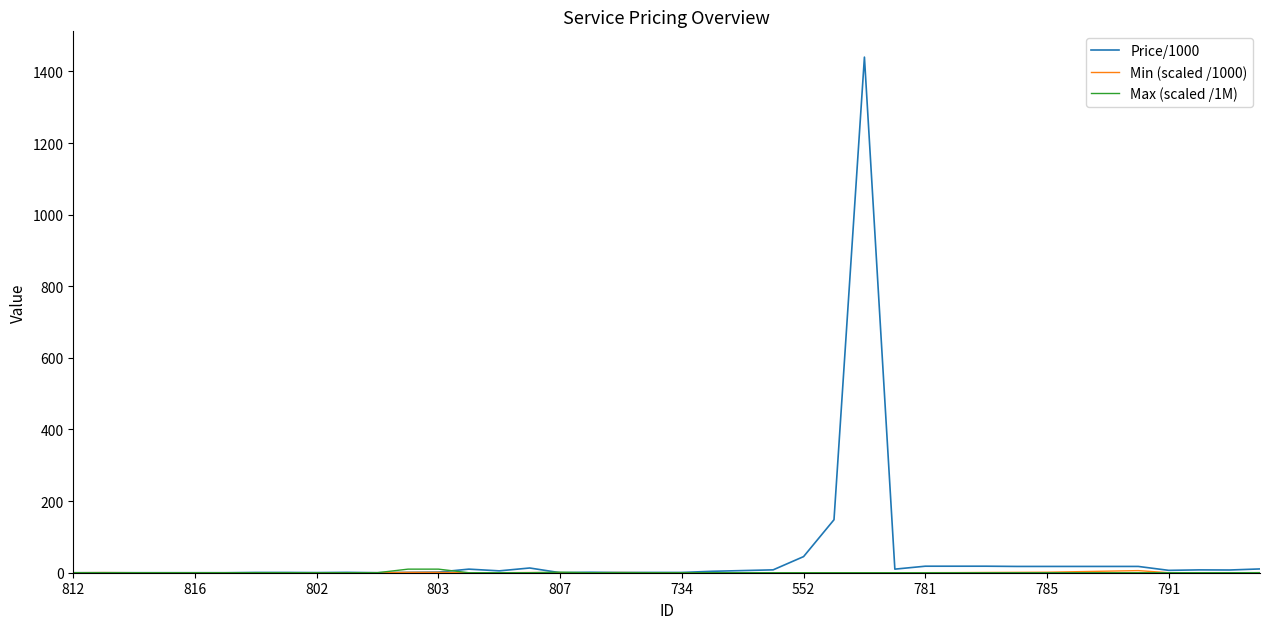

Which series has the widest spread of values?

Price/1000